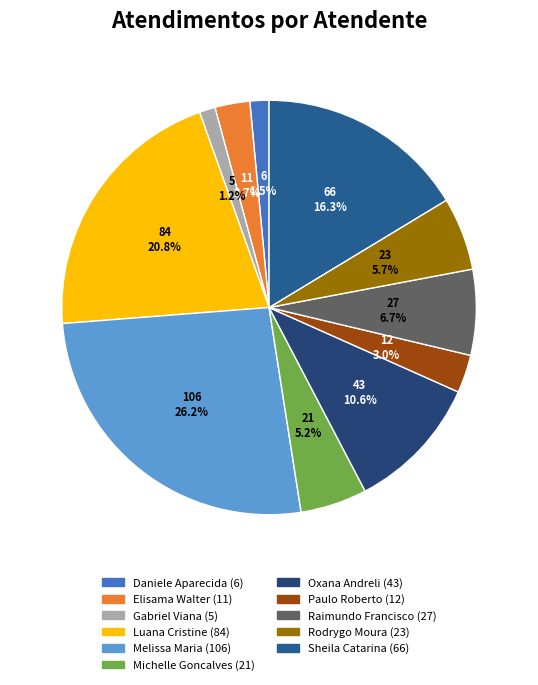

How many slices are in this pie chart?

11